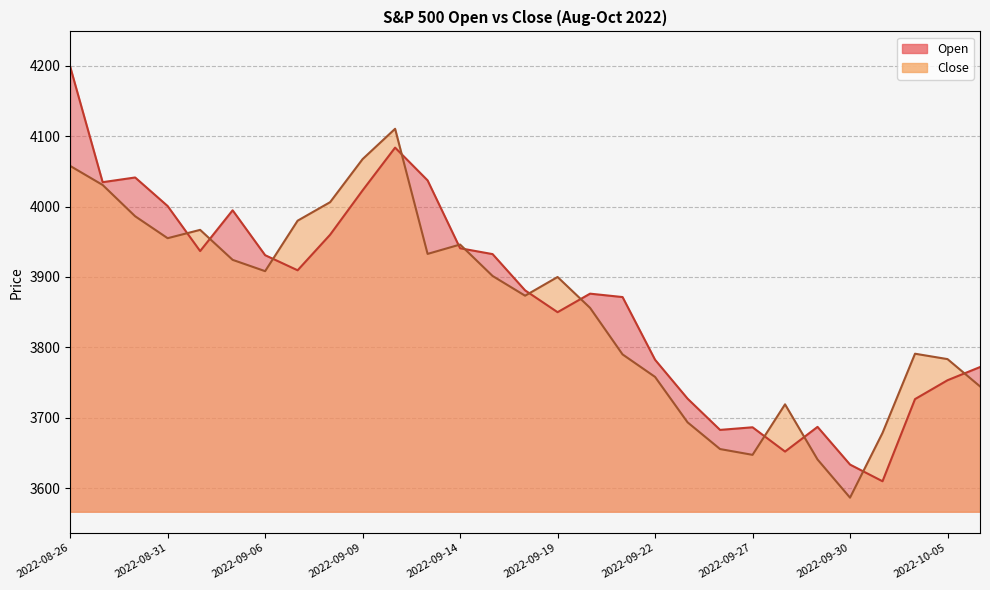

List the labels in order of Close value, smallest first.

2022-09-30, 2022-09-29, 2022-09-27, 2022-09-26, 2022-10-03, 2022-09-23, 2022-09-28, 2022-10-06, 2022-09-22, 2022-10-05, 2022-09-21, 2022-10-04, 2022-09-20, 2022-09-16, 2022-09-19, 2022-09-15, 2022-09-06, 2022-09-02, 2022-09-13, 2022-09-14, 2022-08-31, 2022-09-01, 2022-09-07, 2022-08-30, 2022-09-08, 2022-08-29, 2022-08-26, 2022-09-09, 2022-09-12